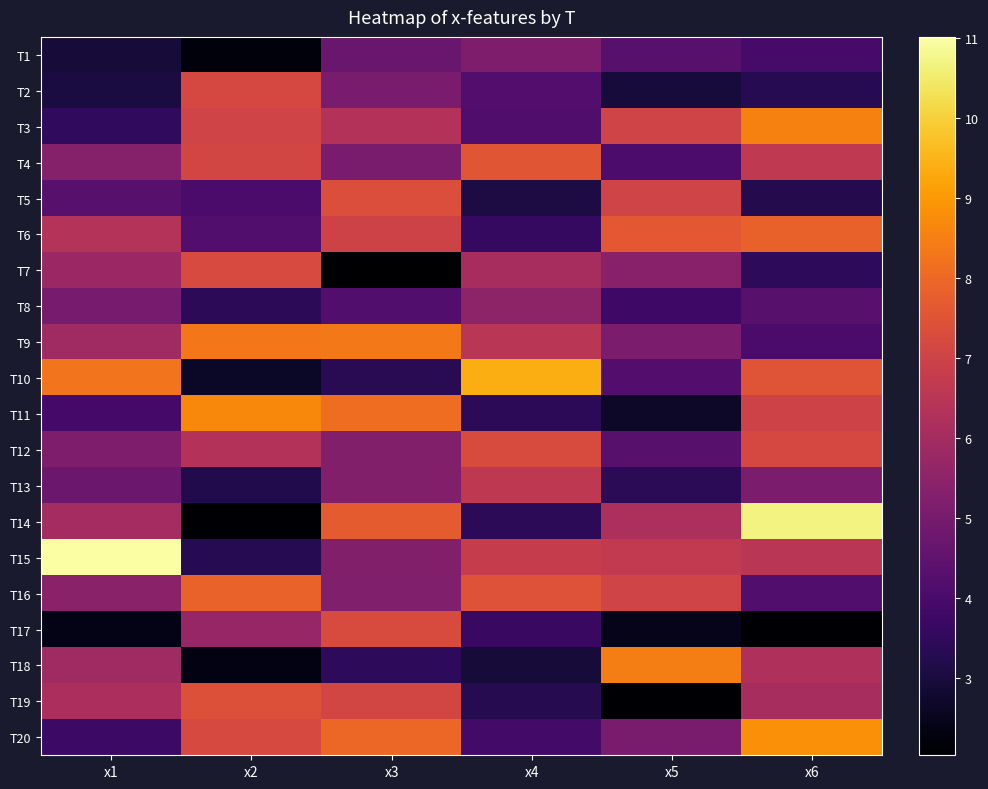

Which has a higher value, x2 or x5?

x5